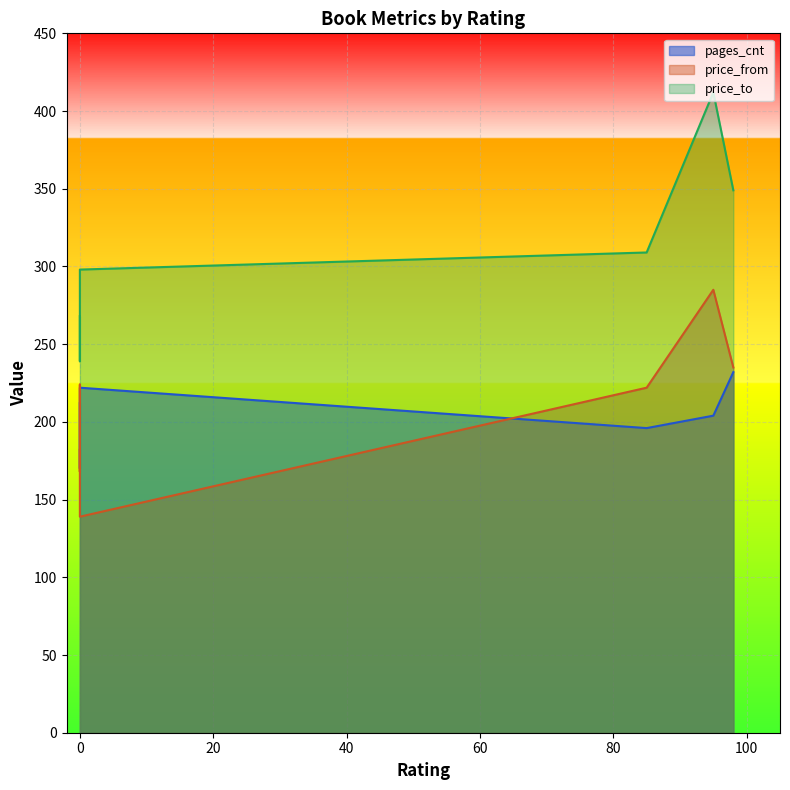

List the series in order of their peak value, highest first.

price_to, price_from, pages_cnt